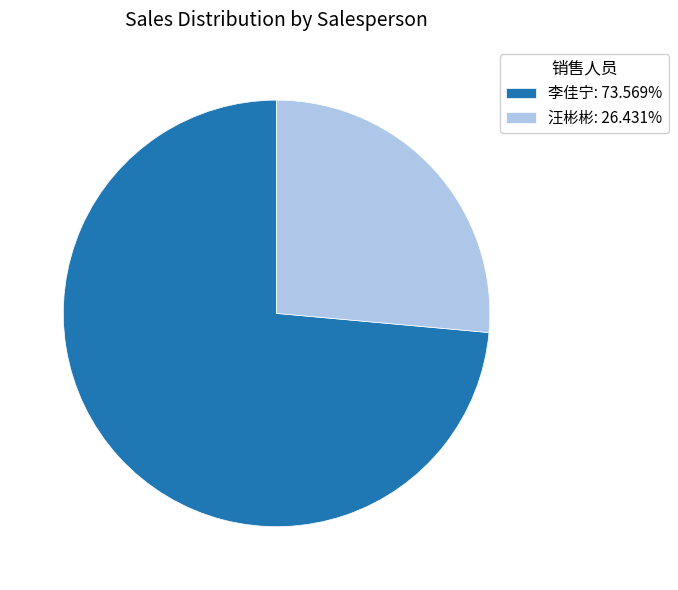

Do 李佳宁: 73.569% and 汪彬彬: 26.431% together represent more than half of the pie?

Yes